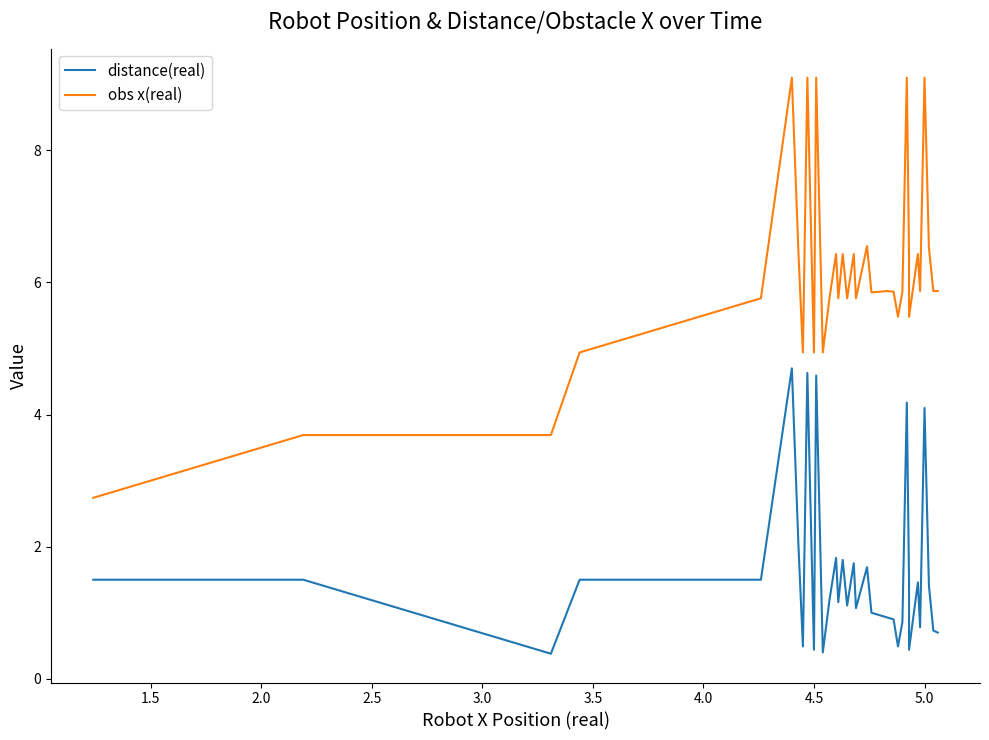

Is it true that obs x(real) equals 8.6 at 28?

False